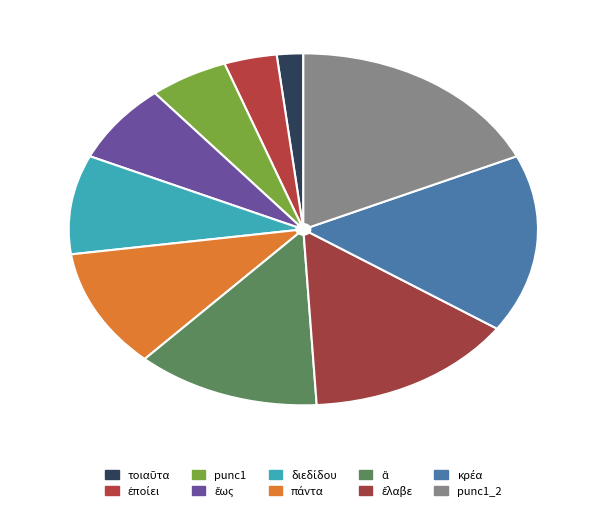

How many segments does this pie chart have?

10